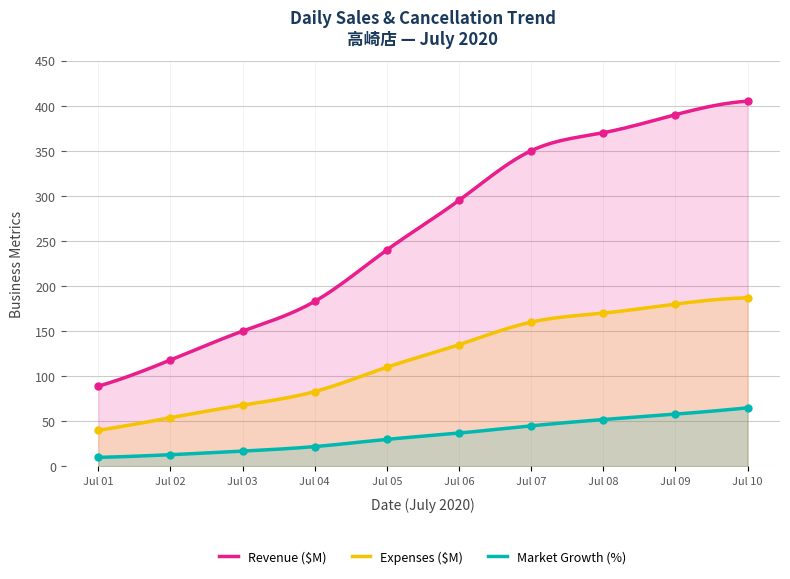

True or false: Revenue ($M) and Market Growth (%) cross at least once.

False